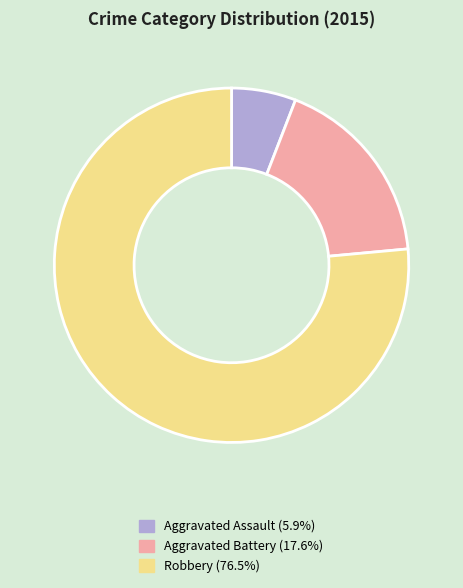

How many segments does this pie chart have?

3